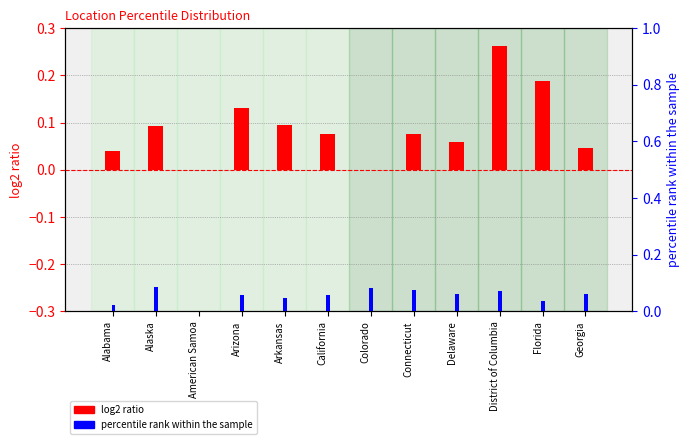

Where is log2 ratio nearest to the value 0?

American Samoa